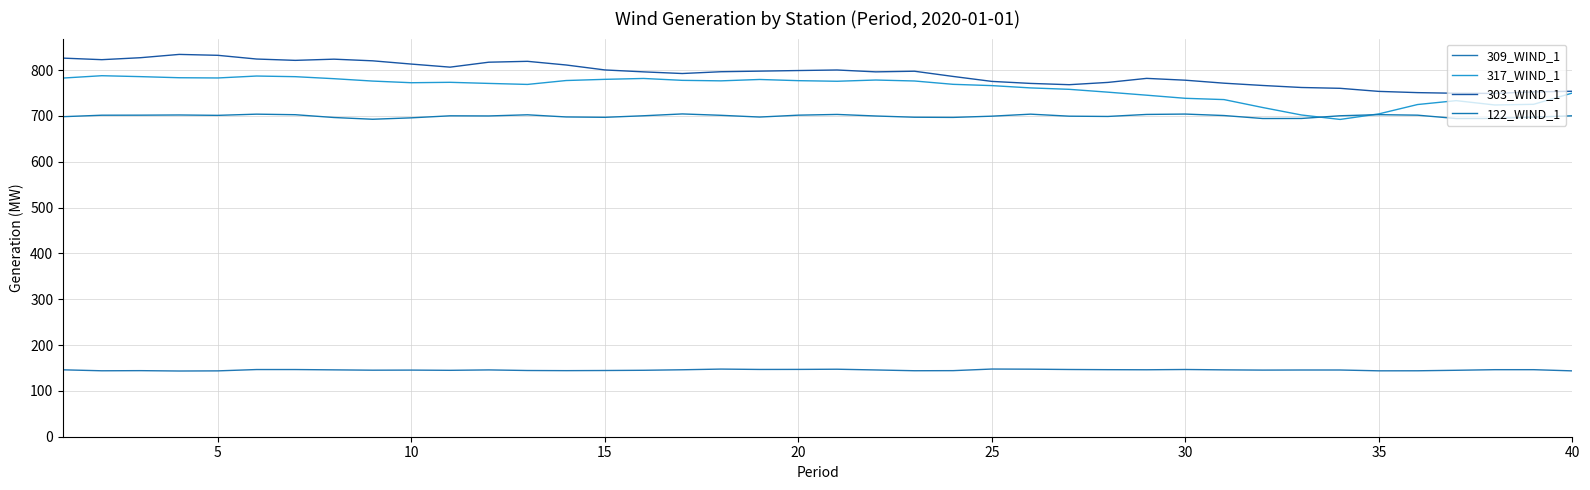

In 309_WIND_1, how many points are lower than both neighbors (excluding endpoints)?

10